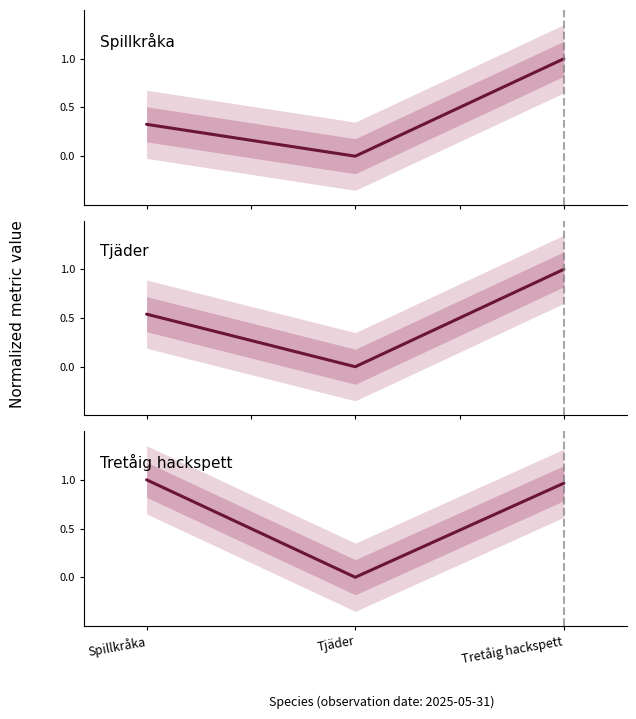

Which series has the largest total across all categories?

Tretåig hackspett